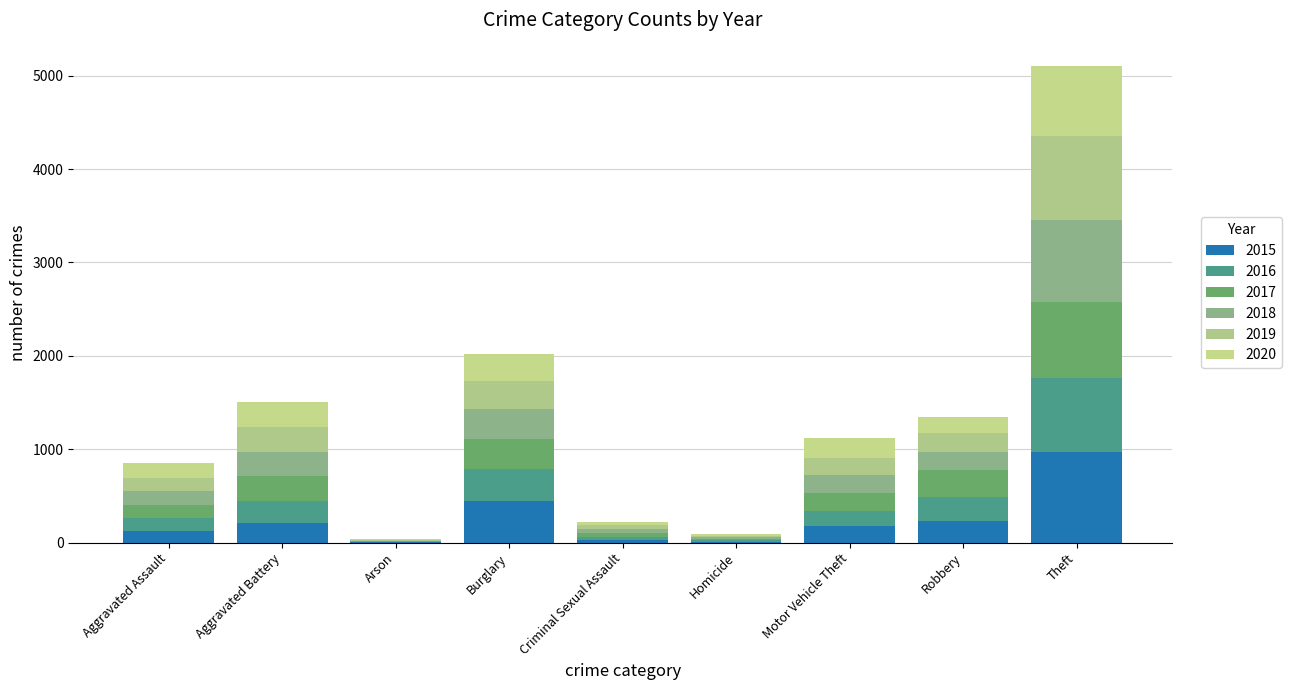

What is the label of the 8th bar from the right?

Aggravated Battery